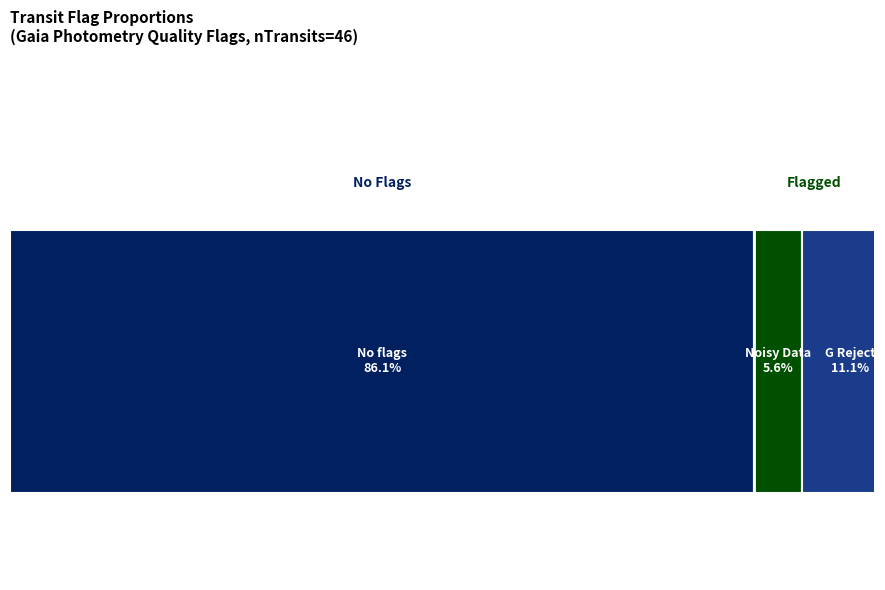

How many lines are shown in the chart?

4